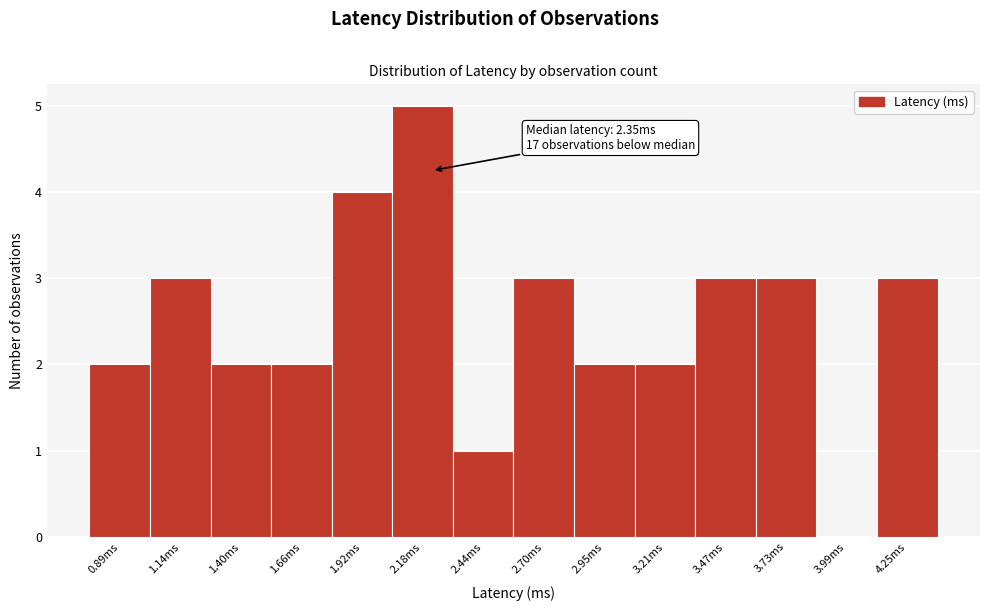

Reading left to right, list all the values displayed in this chart.

0.89ms=2	1.14ms=3	1.40ms=2	1.66ms=2	1.92ms=4	2.18ms=5	2.44ms=1	2.70ms=3	2.95ms=2	3.21ms=2	3.47ms=3	3.73ms=3	3.99ms=0	4.25ms=3